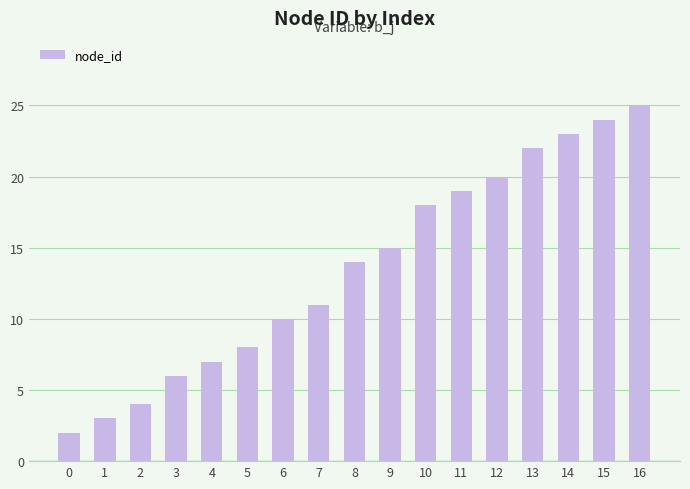

True or false: the data shows 6 at 3.

True